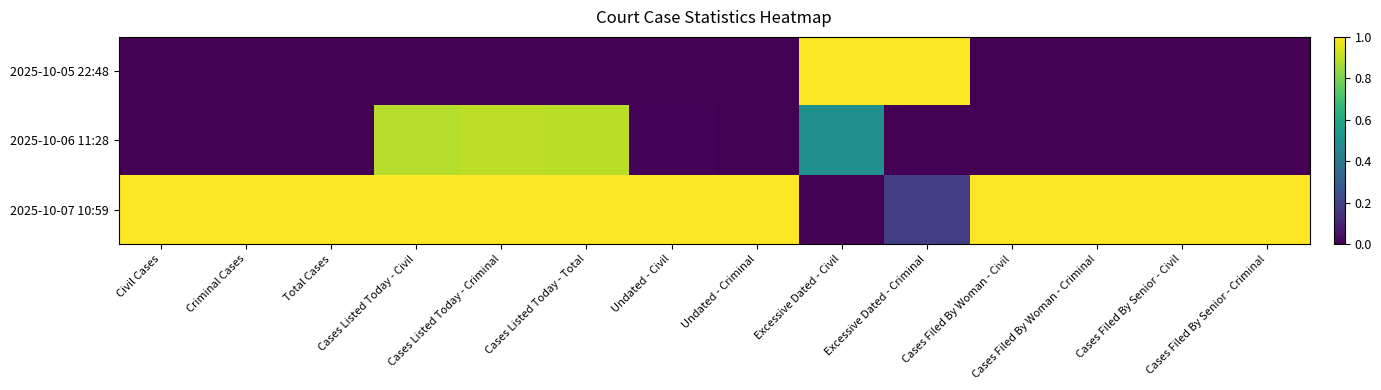

Rank the series by their maximum value, from highest to lowest.

2025-10-05 22:48, 2025-10-07 10:59, 2025-10-06 11:28